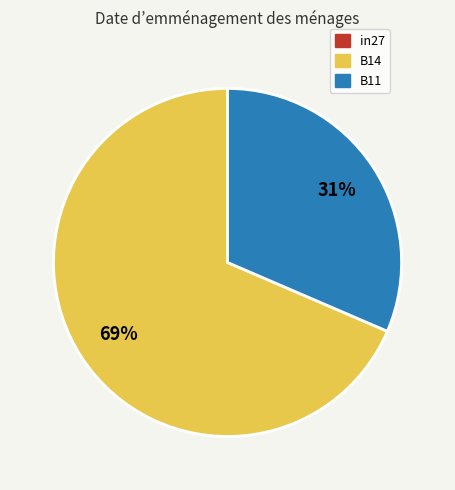

Does B14 represent more than half of the total?

Yes